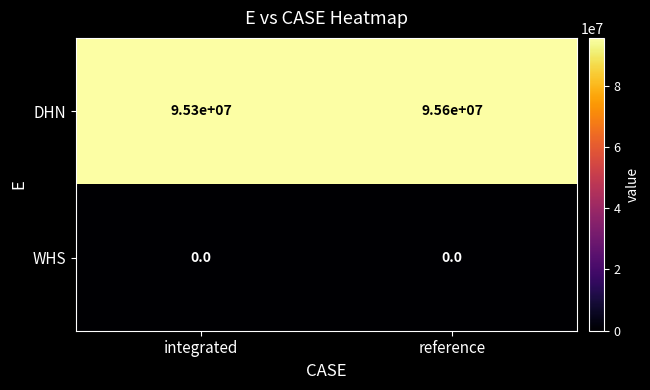

Read the DHN value at integrated, to the nearest 50.

95300000